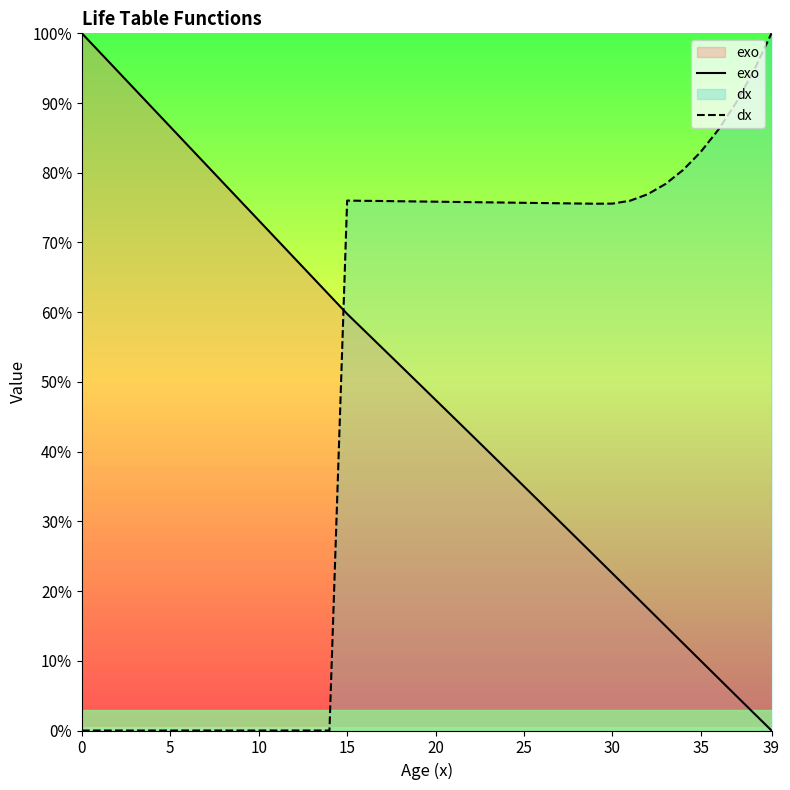

Is this an area chart (filled region under the line)?

No